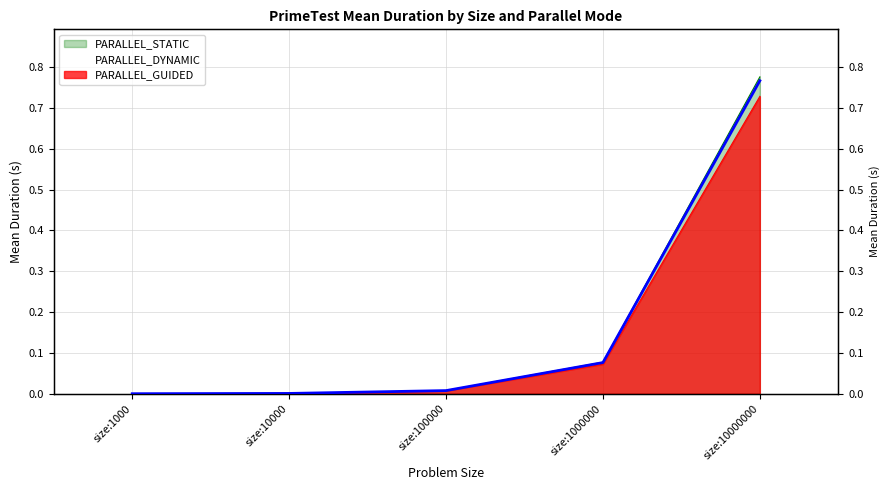

True or false: PARALLEL_STATIC and PARALLEL_GUIDED cross at least once.

False